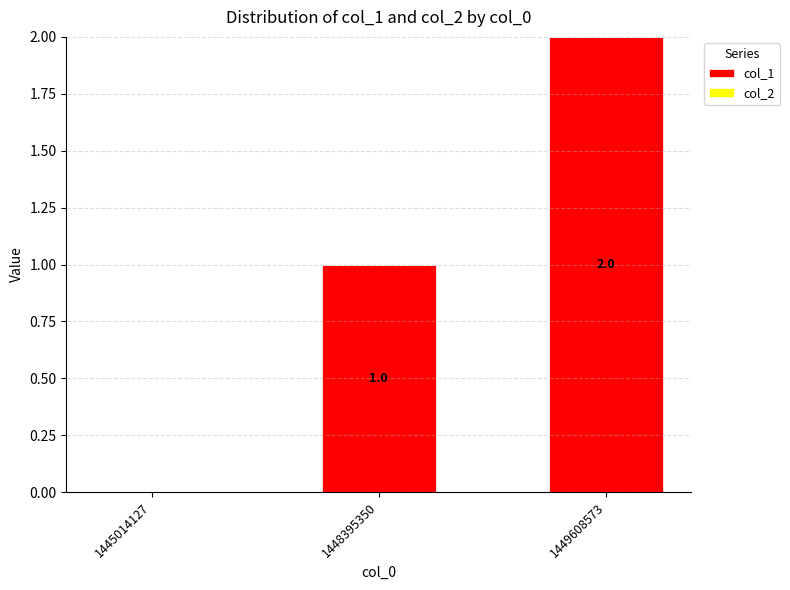

Which has a higher value, 1445014127 or 1449608573?

1449608573